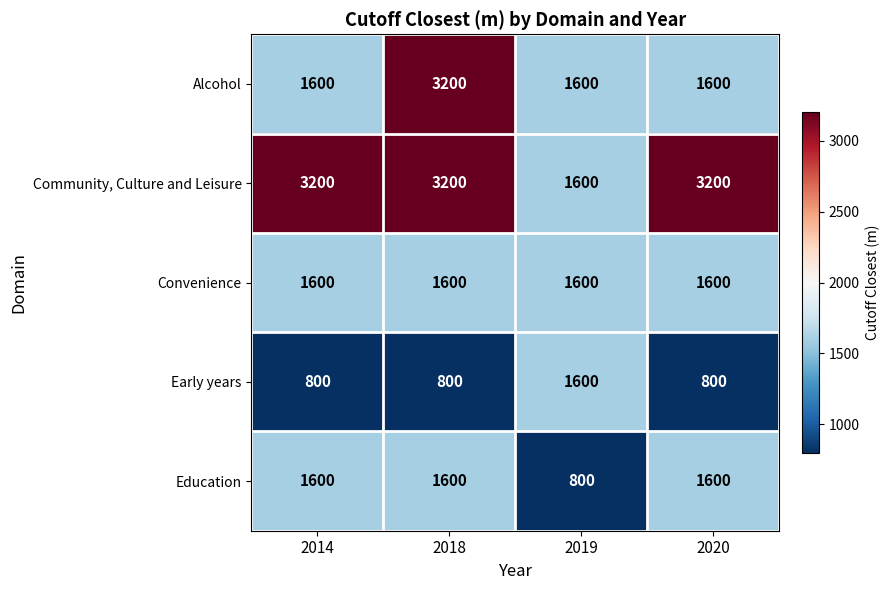

What is the difference between the Early years values at 2014 and 2019?

800